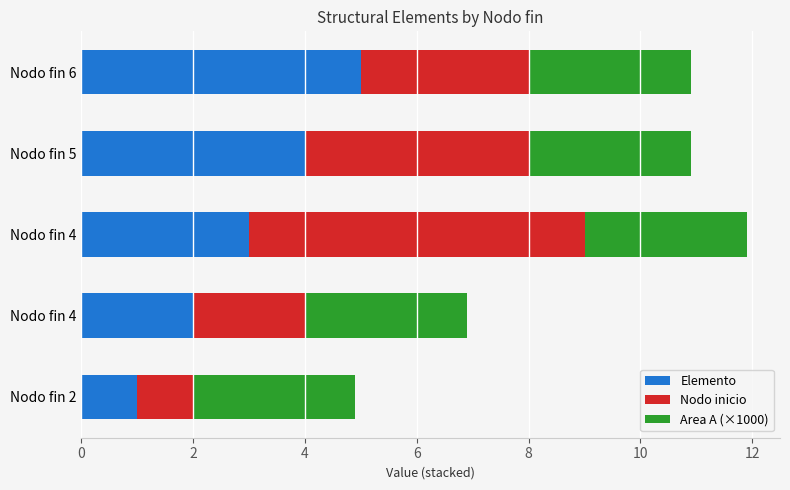

What is the difference between the second highest and second lowest values in the Elemento series?

2.0